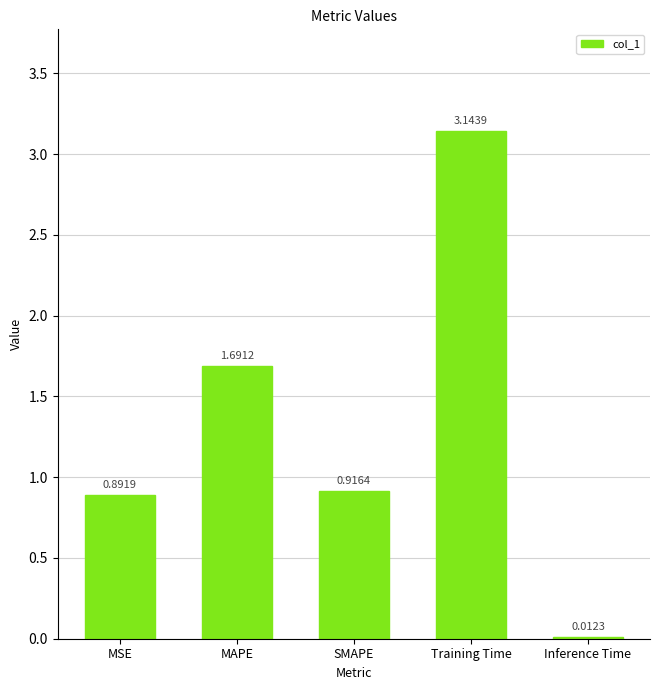

What is the label of the 3rd bar from the left?

SMAPE